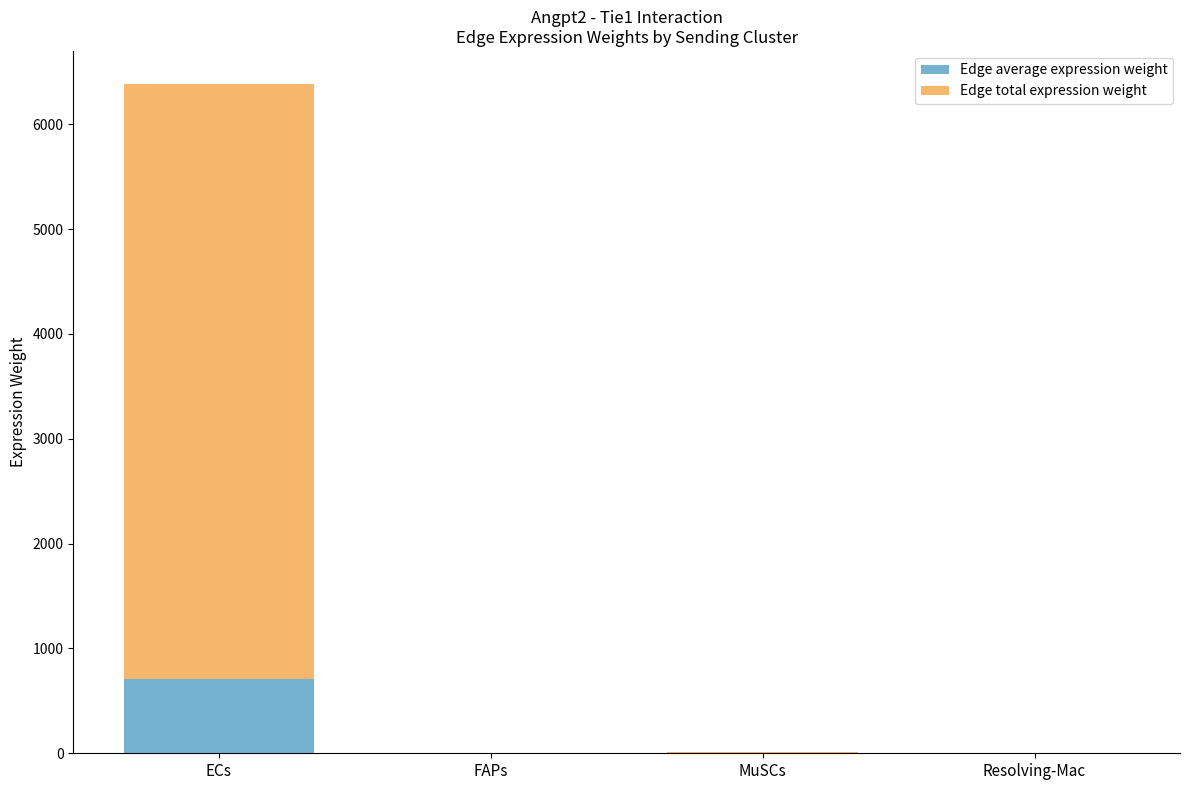

At which category is the sum across all series the highest?

ECs